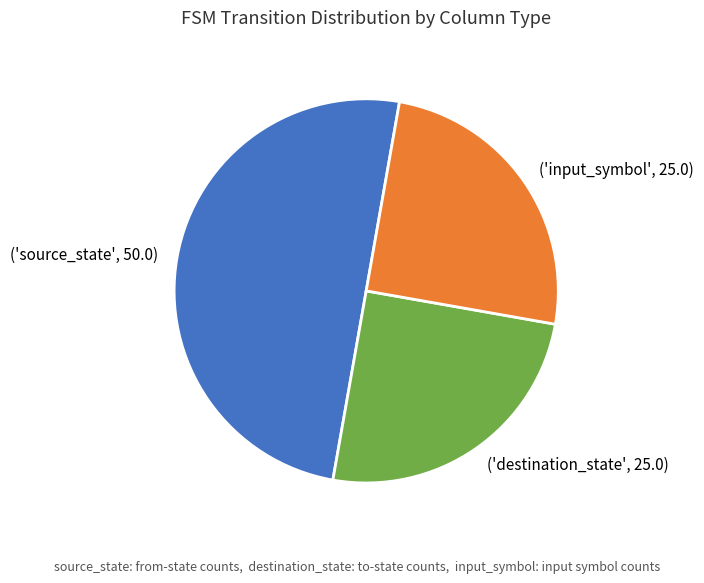

Which slice is the largest?

('source_state', 50.0)